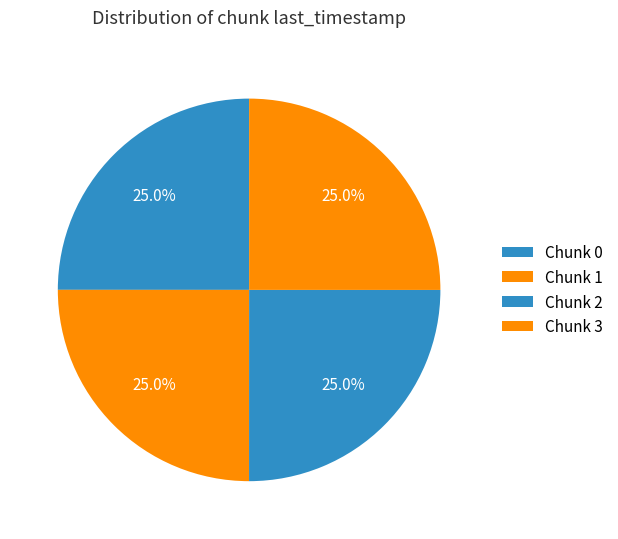

How many segments does this pie chart have?

4